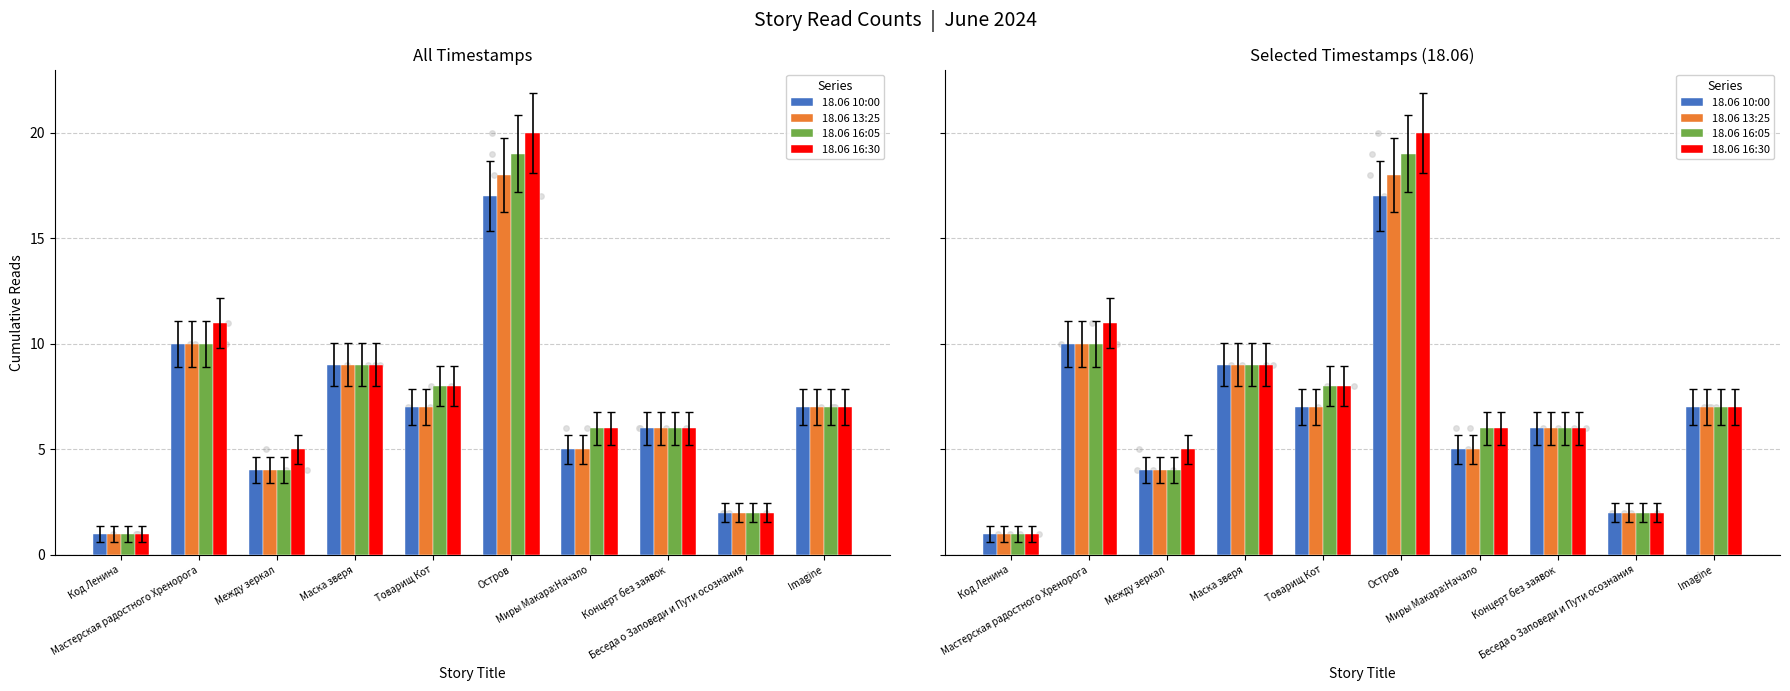

Is the value of 18.06 13:25 at Мастерская радостного Хренорога greater than the value of 18.06 16:30 at Миры Макара:Начало?

Yes